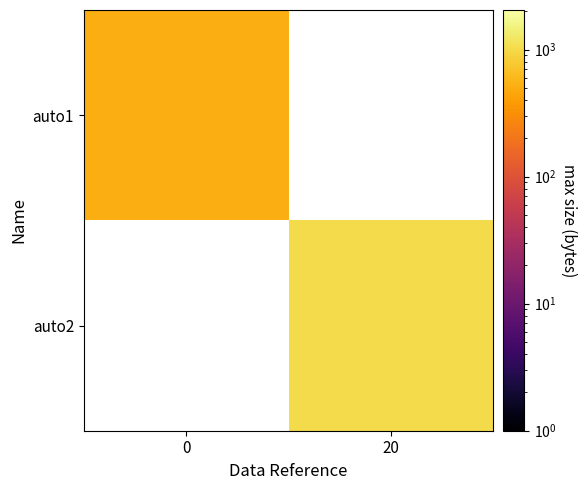

How many distinct data groups are displayed?

2